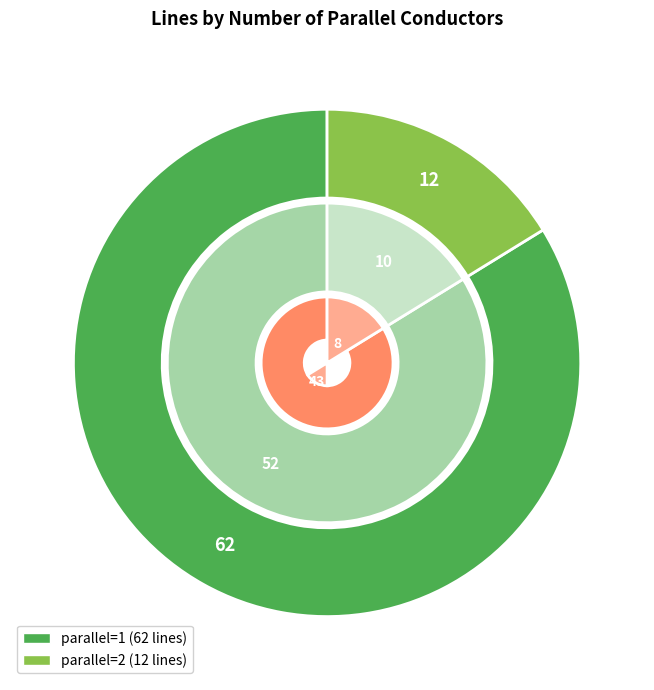

Which category has the biggest portion of the pie?

parallel=1